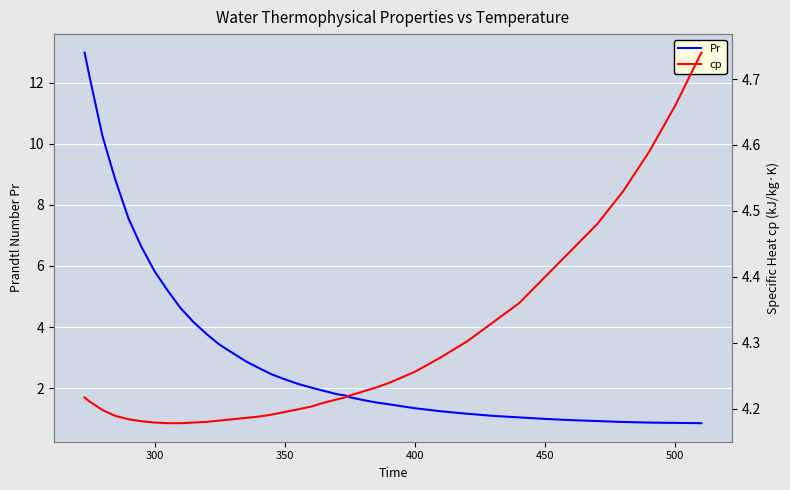

Where is Pr nearest to the value 6?

300